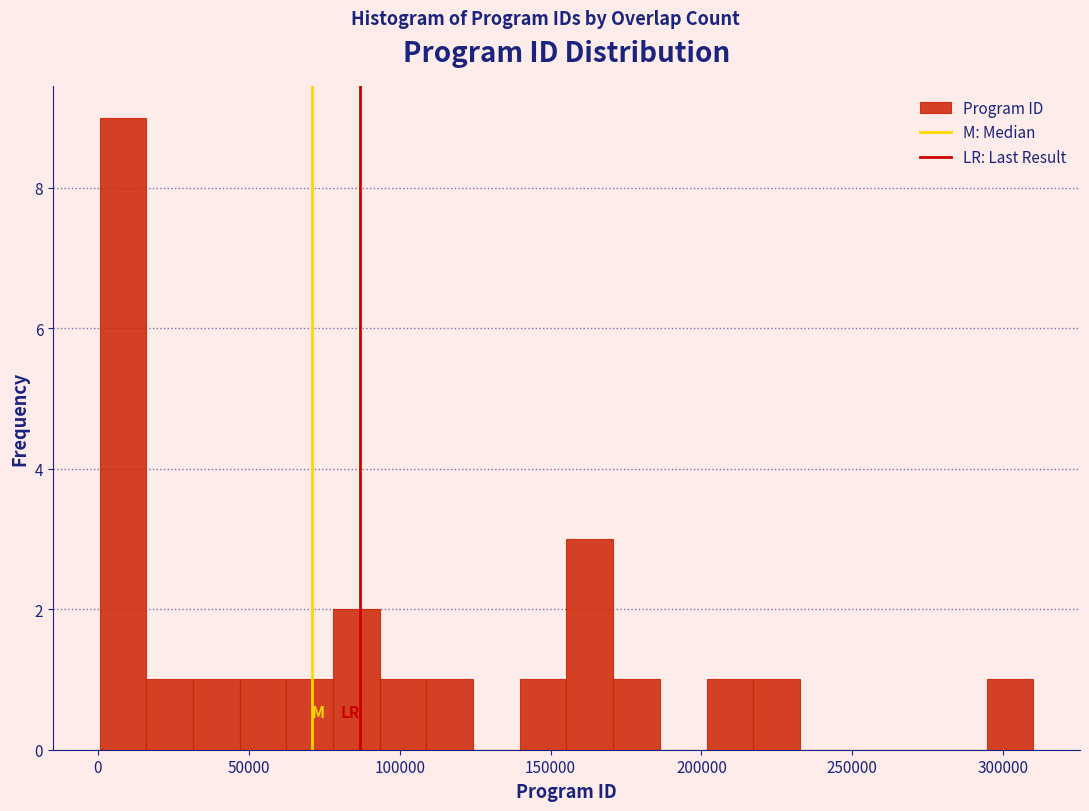

Read against the x-axis, roughly where is the centre of the tallest bar?

10000